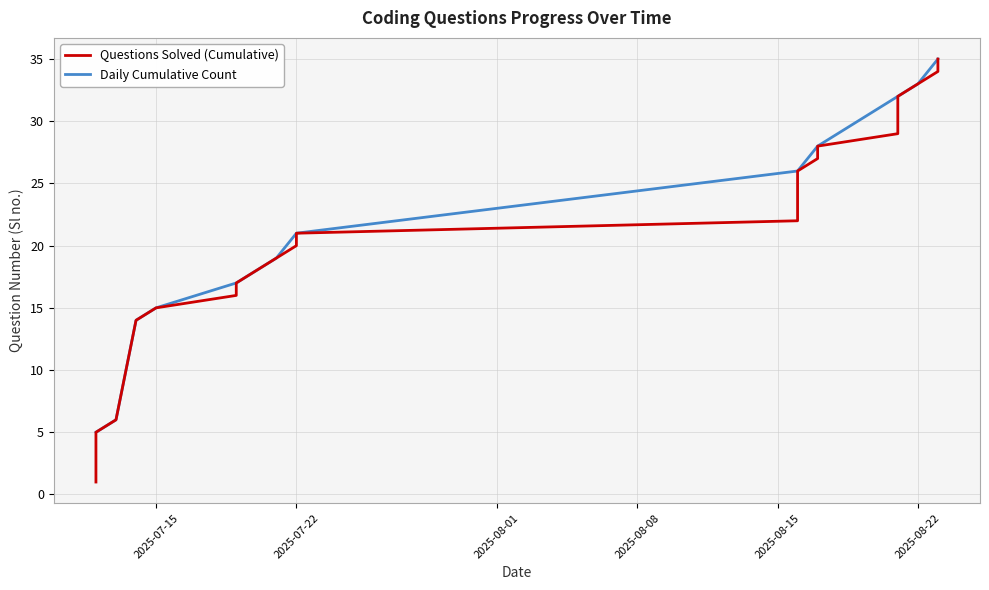

What is the ratio of the value at 2025-07-15 to the value at 2025-08-21?

0.5